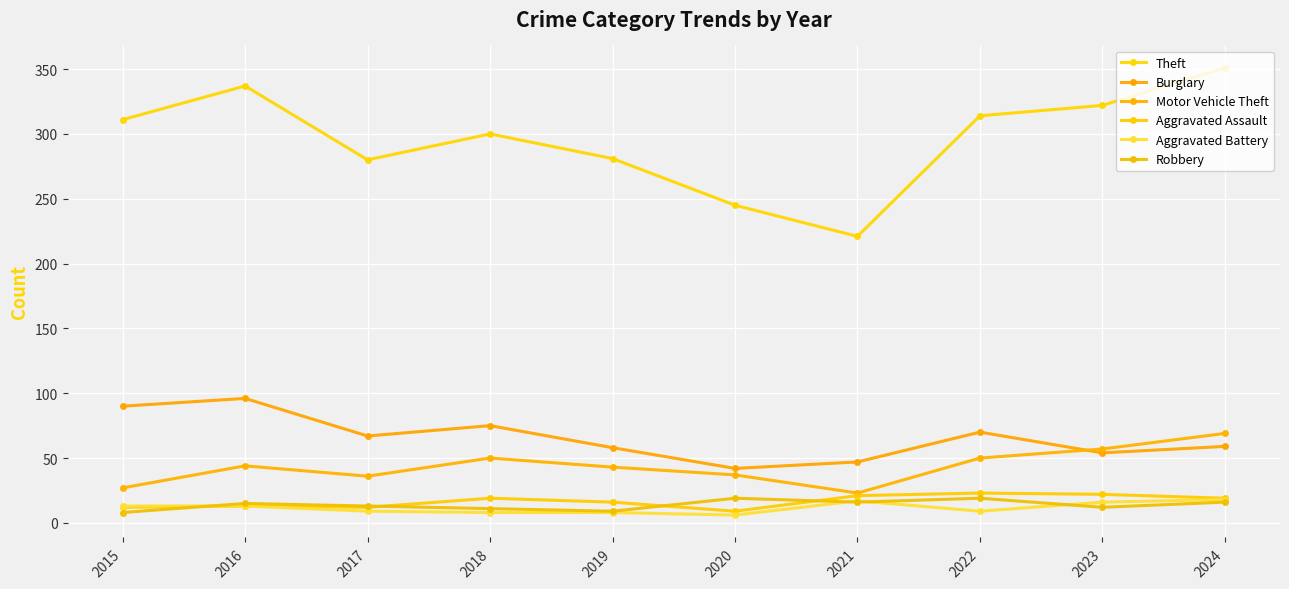

Is the value of Motor Vehicle Theft at 2020 greater than the value of Theft at 2022?

No